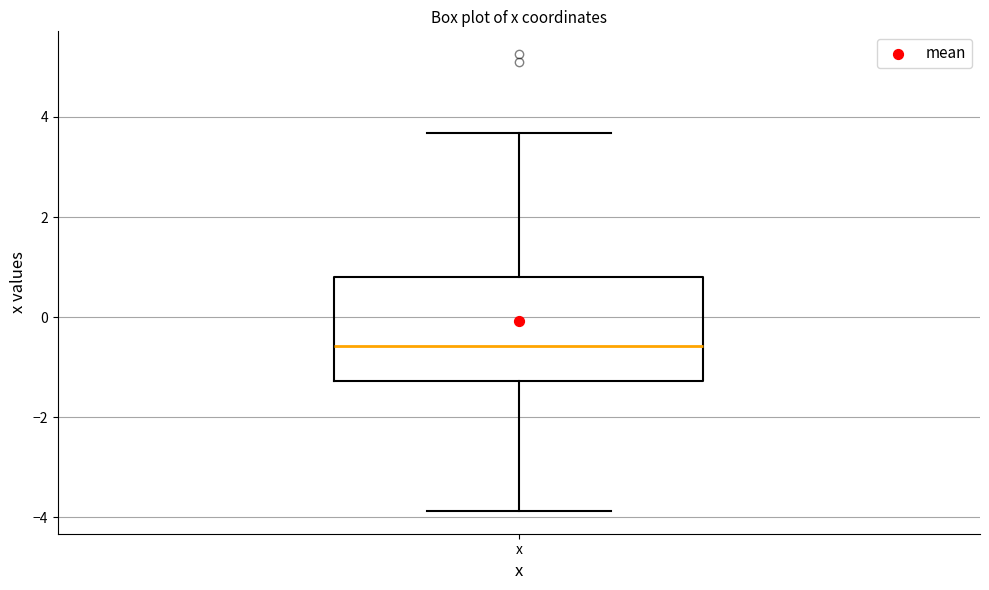

Transcribe this box plot: give where the median line is, the range the box spans, and where the two whiskers end, as read against the y-axis. The values are not printed on the chart, so give them approximately, as read against the axis.

median -0.6, box -1.2 to 0.8, whiskers -3.8 to 3.6